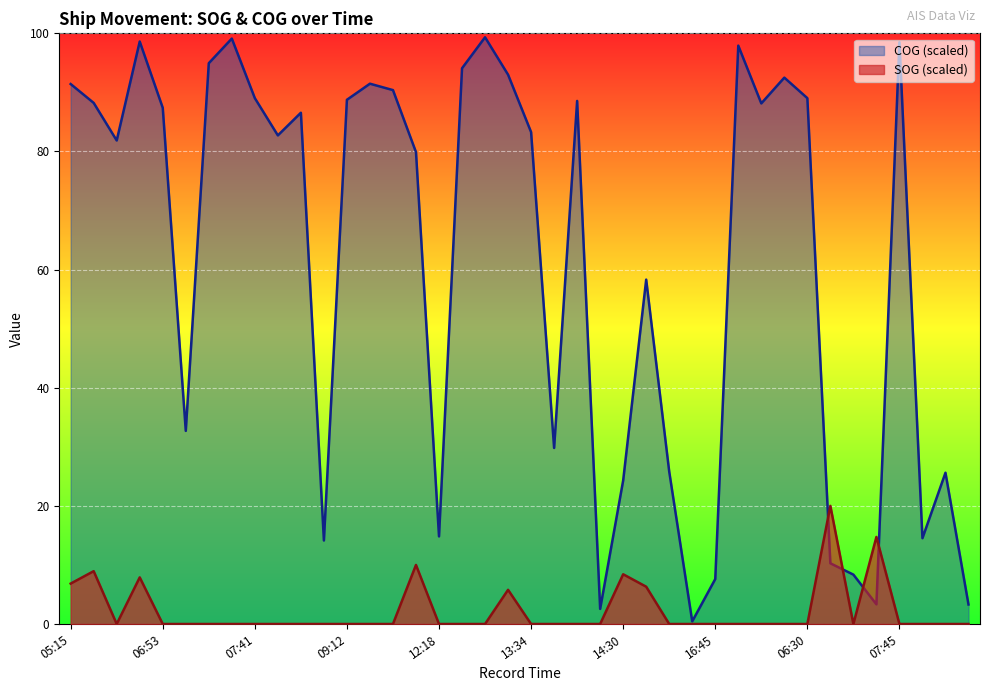

True or false: COG and SOG cross at least once.

True